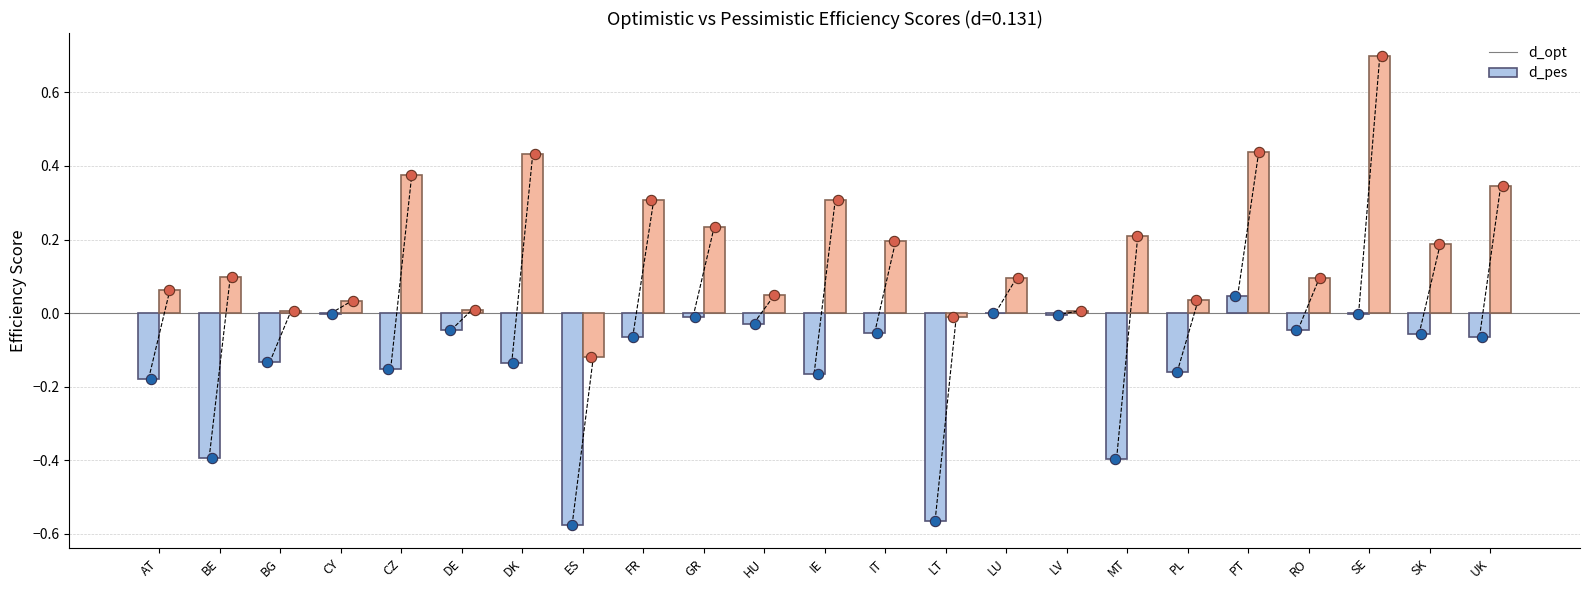

Which series reaches the maximum Y coordinate?

d_pes